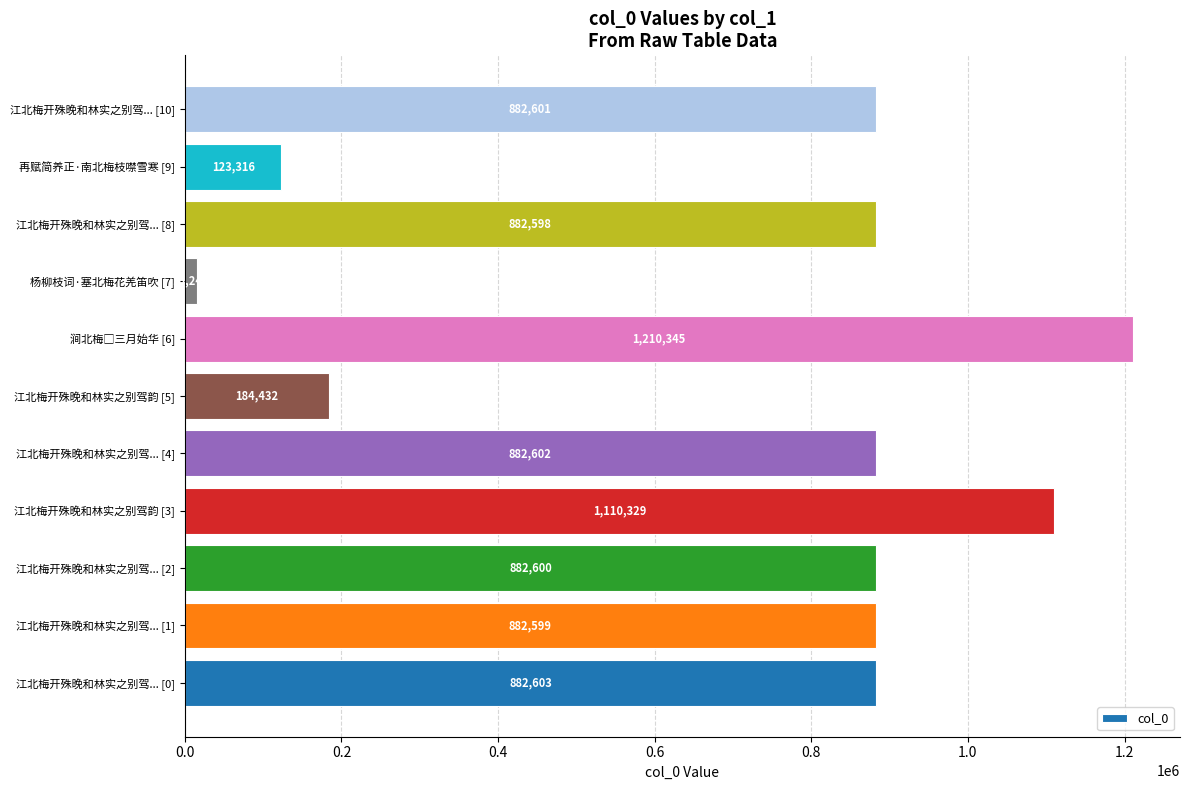

The chart shows a value of 578313 at 江北梅开殊晚和林实之别驾... [8]. True or false?

False